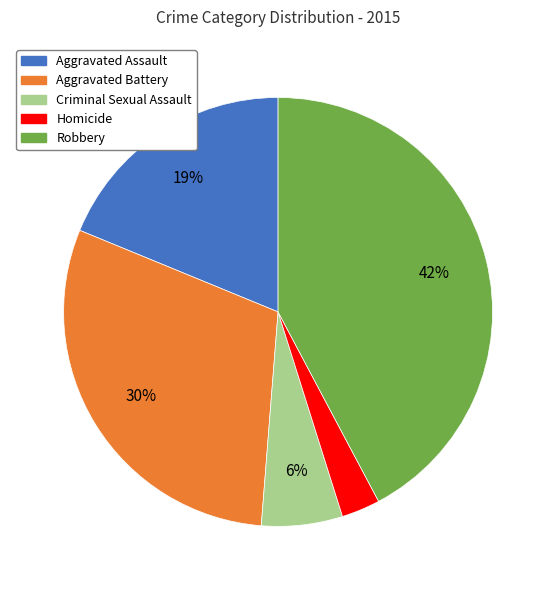

To the nearest percent, what percentage of the pie is Robbery?

42%